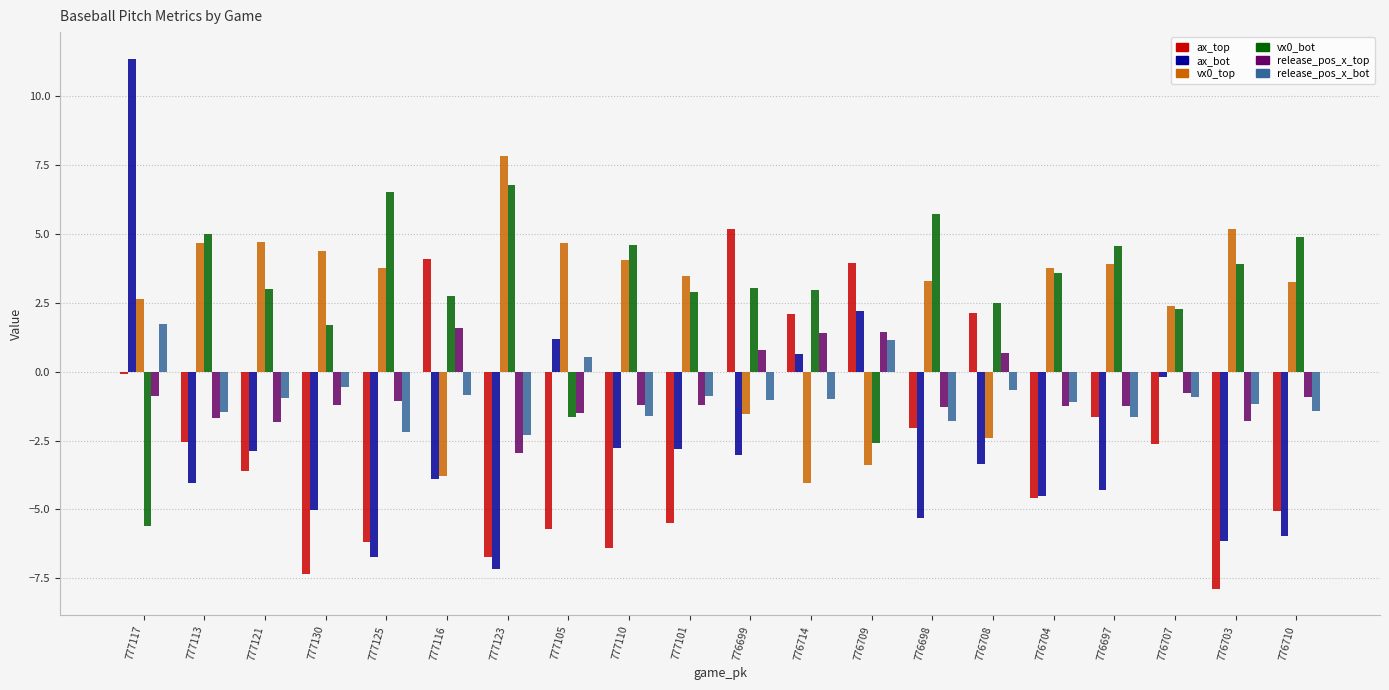

What is the lowest value of the vx0_top series?

-4.0